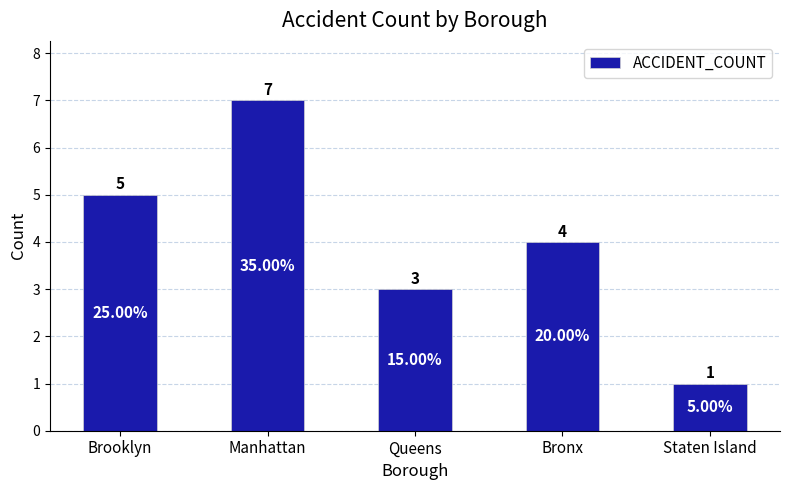

What is the change in value from Manhattan to Staten Island?

-6